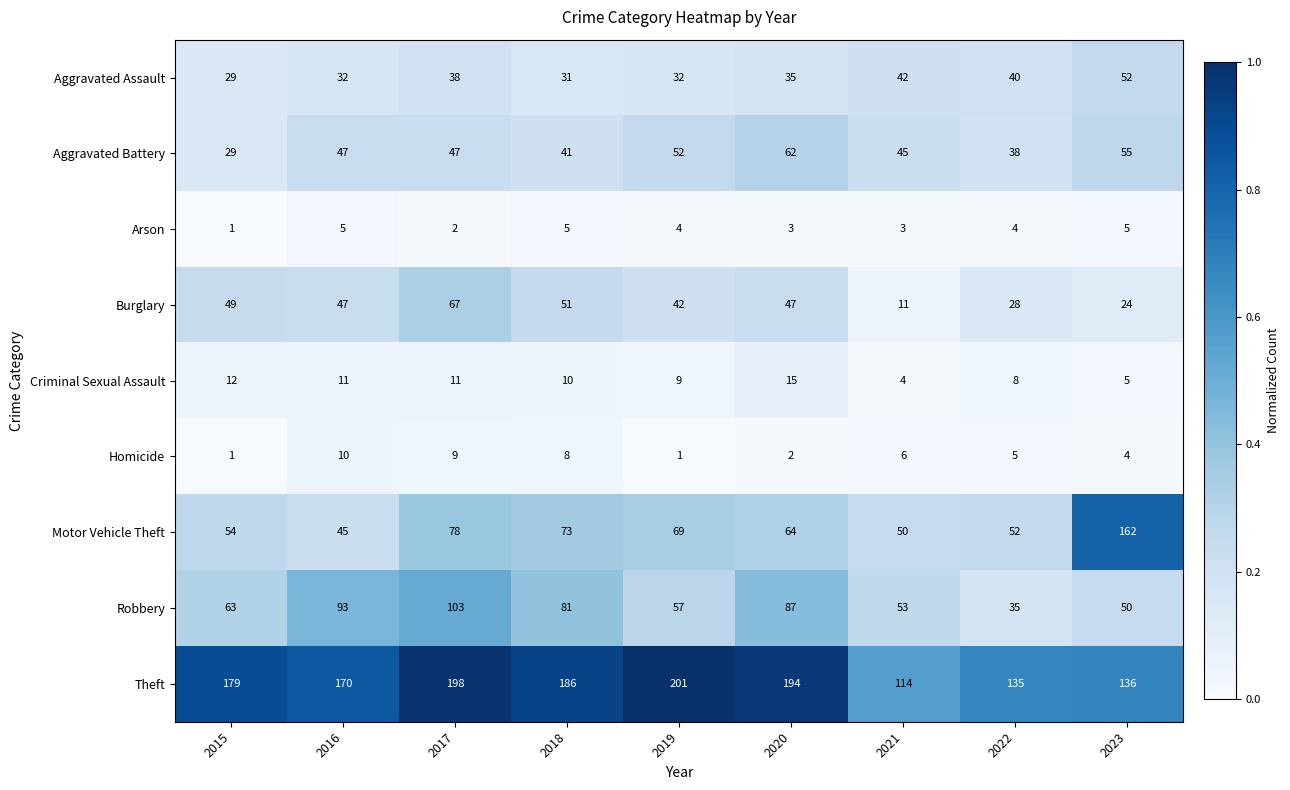

Which series has the widest spread of values?

Motor Vehicle Theft